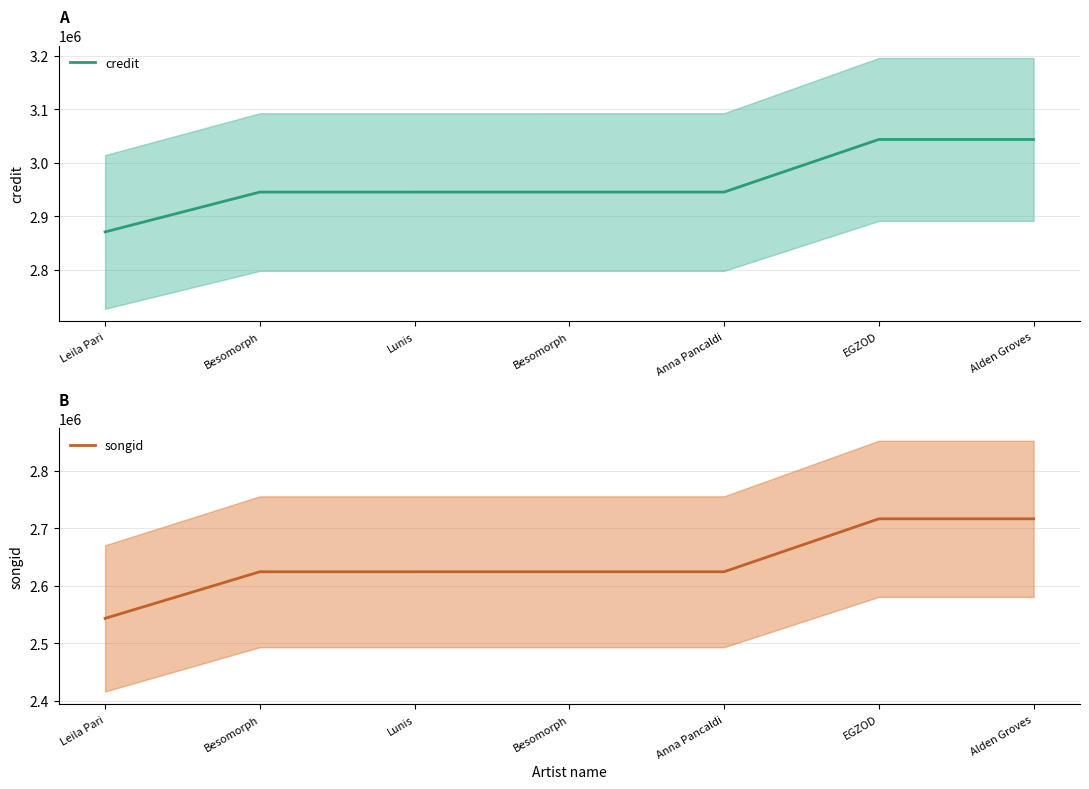

What is the value of the songid point at the 7th from the left?

2716054